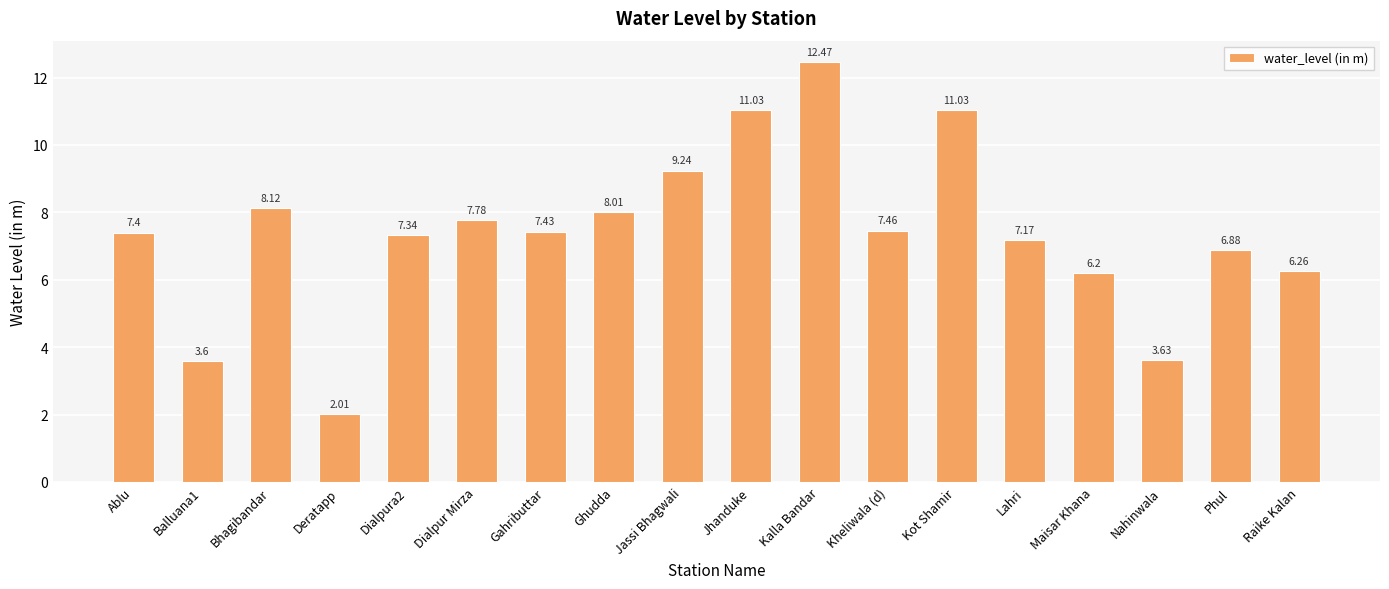

True or false: the data shows 3.6 at Balluana1.

True